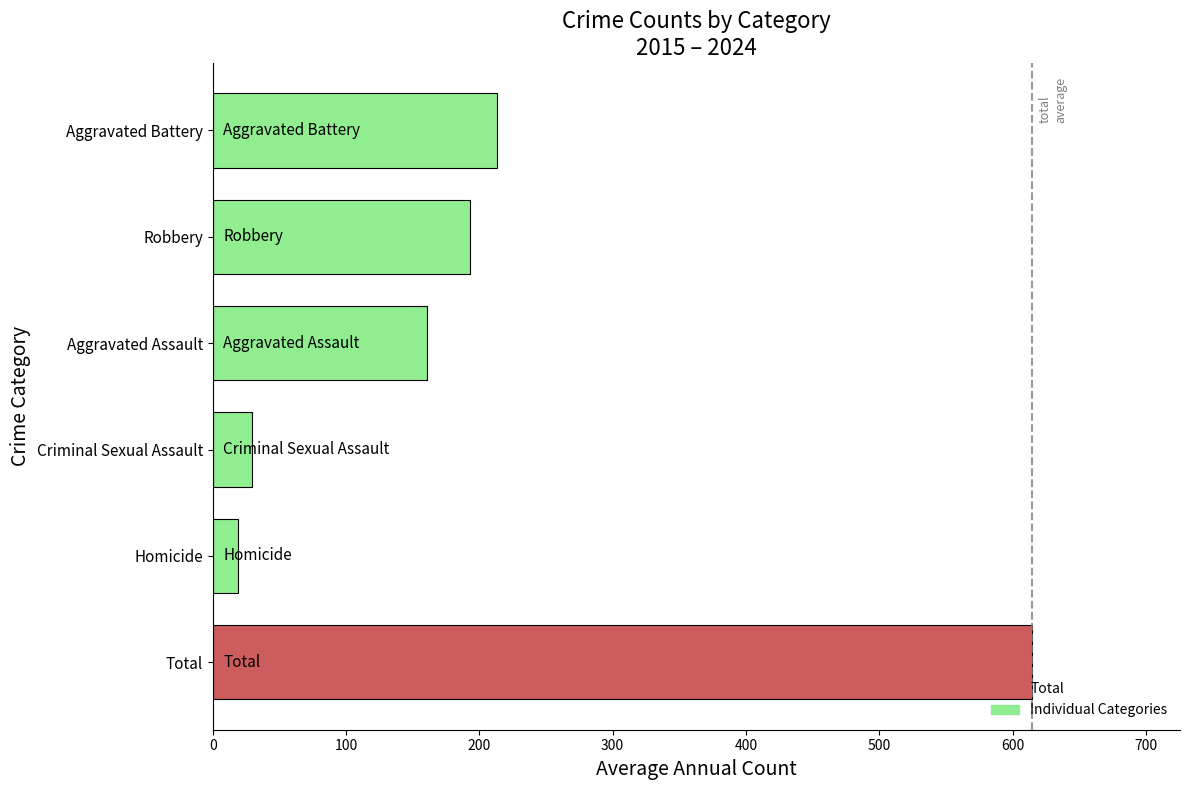

What is the approximate value at Homicide?

19.3